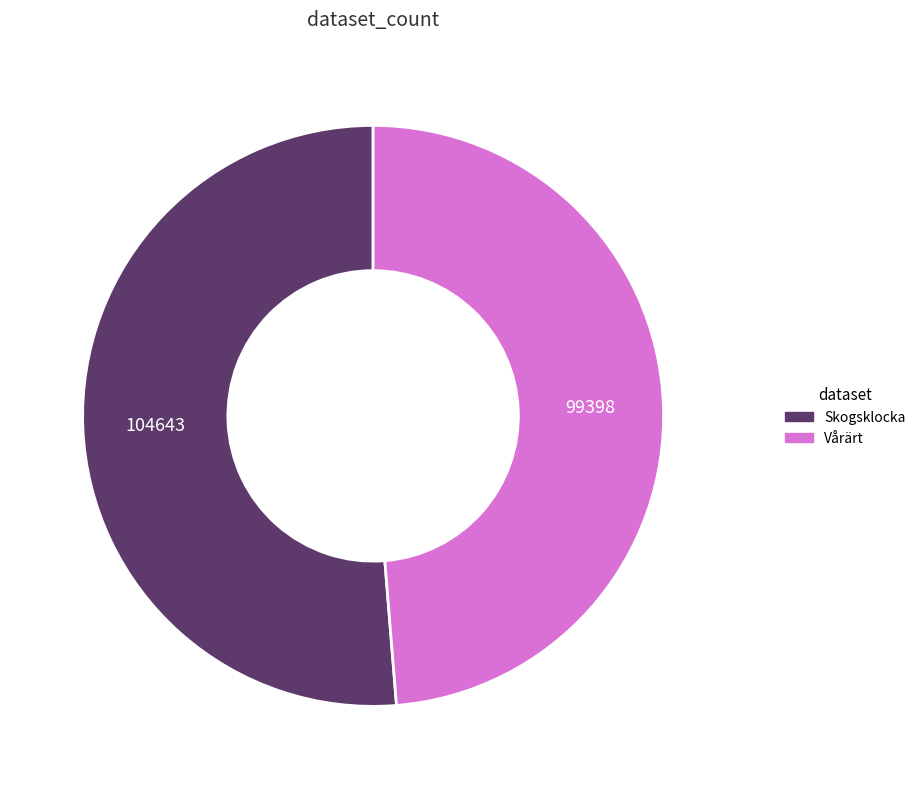

How many segments does this pie chart have?

2